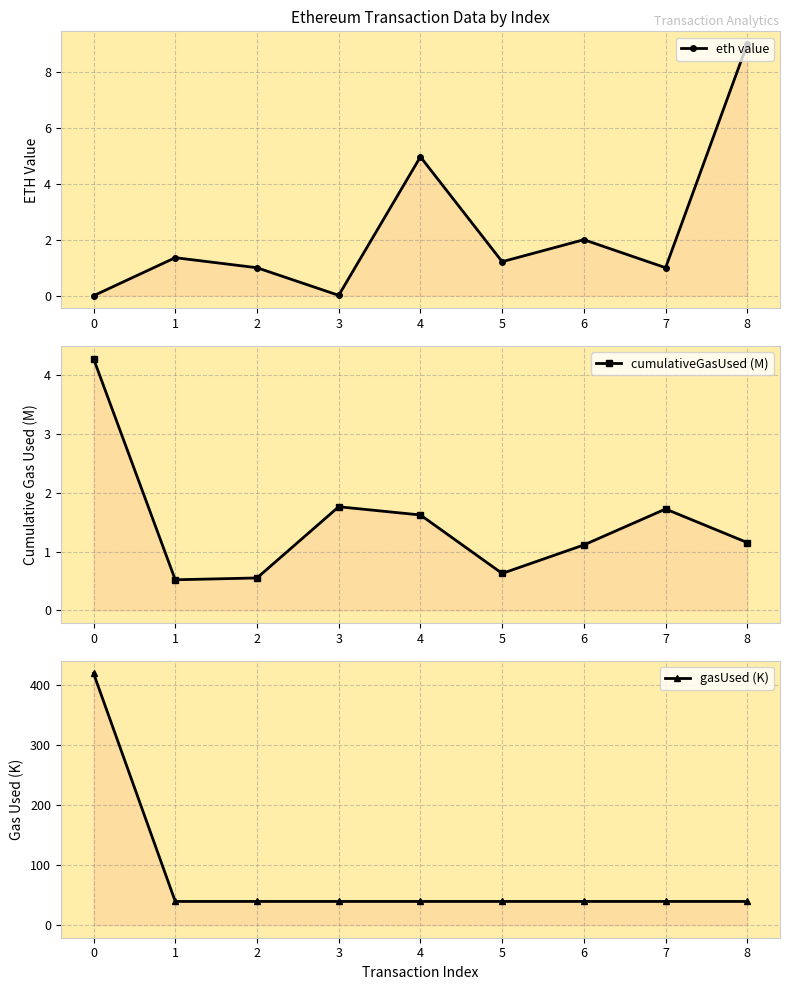

Between 0 and 7, which series saw the biggest shift?

gasUsed (K)